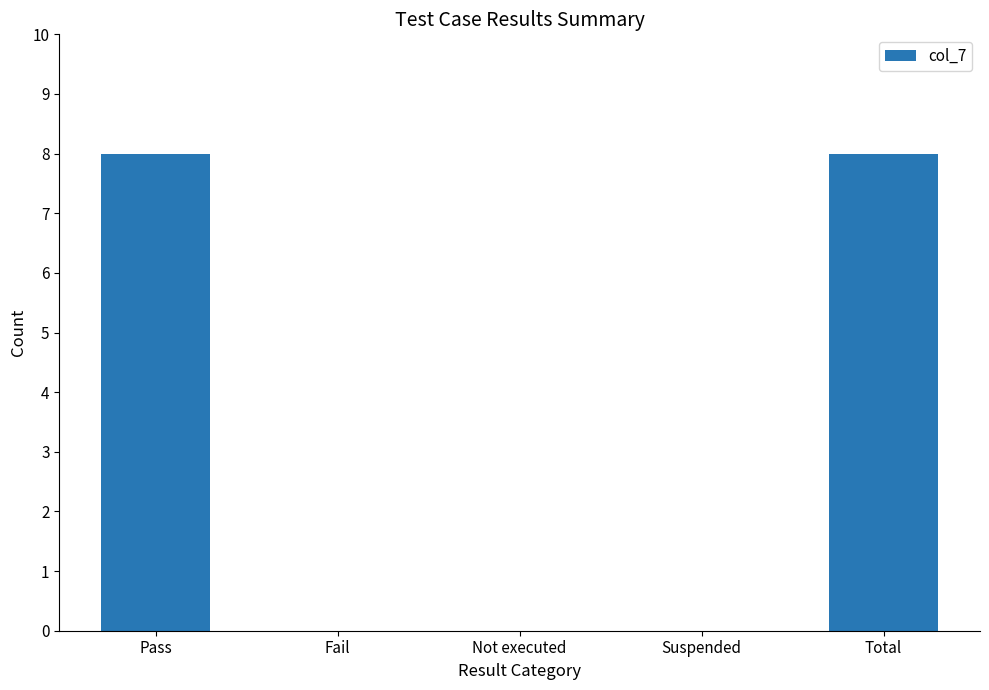

Are the bars grouped side by side (vs. stacked)?

No